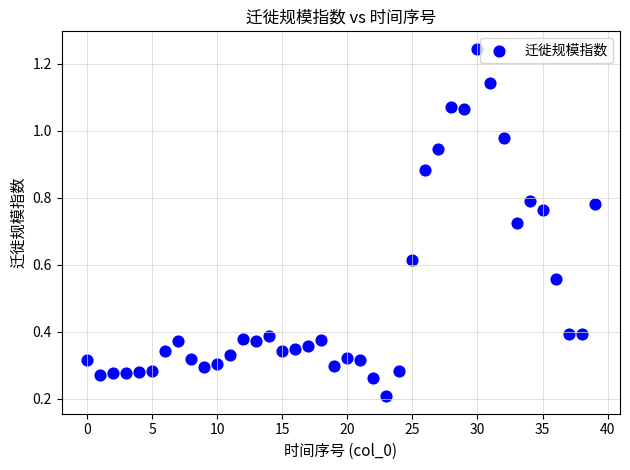

How many data points are displayed?

40